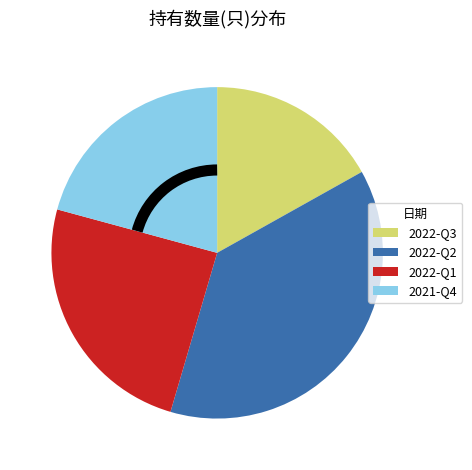

Combined, do 2022-Q2 and 2021-Q4 account for over 50%?

Yes